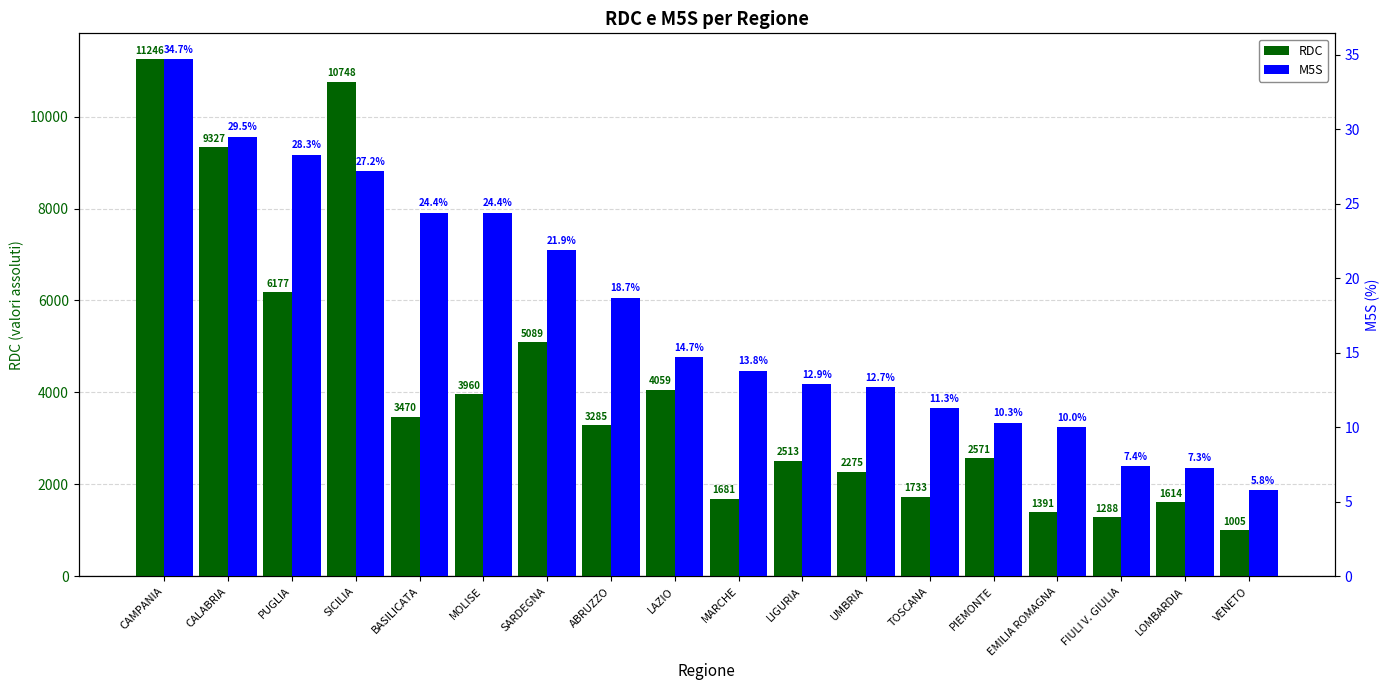

Which has a higher value, PIEMONTE or SICILIA?

SICILIA